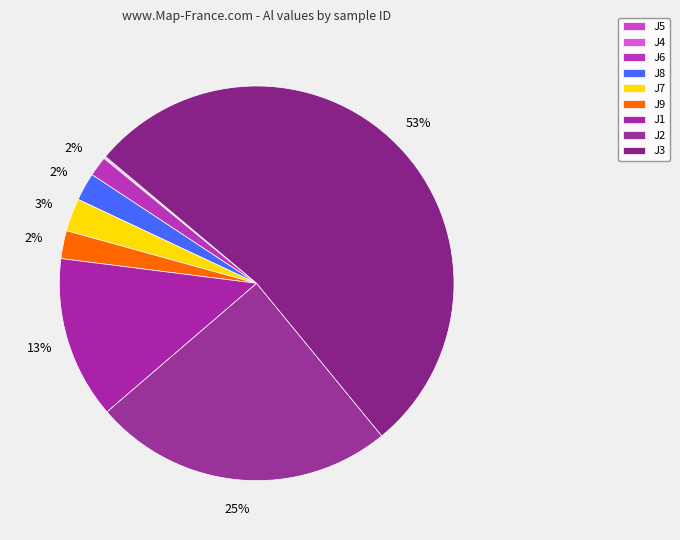

Rank the categories by value from lowest to highest.

J5, J4, J6, J8, J9, J7, J1, J2, J3